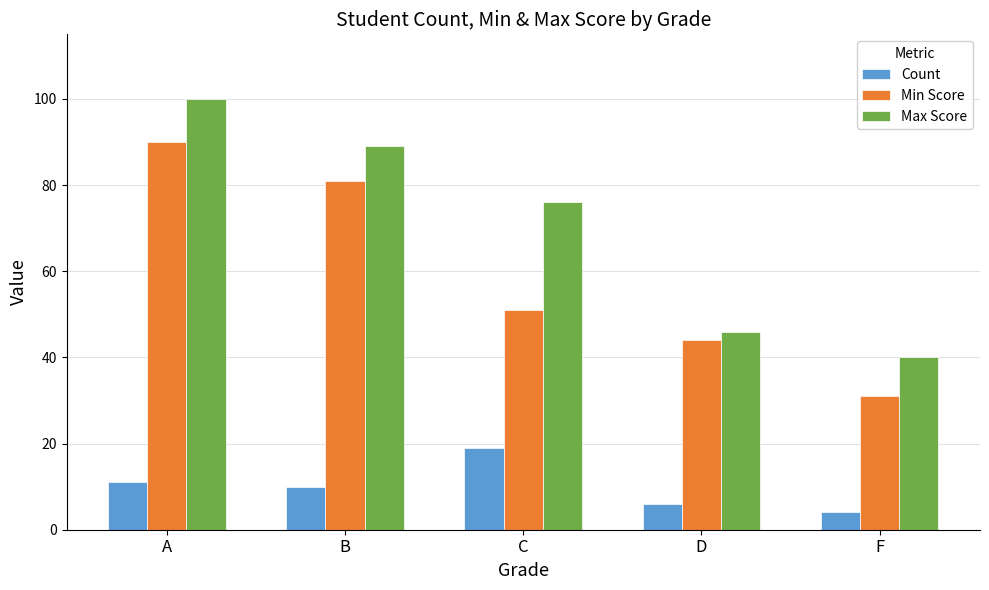

Which series changed the most between C and D?

Max Score